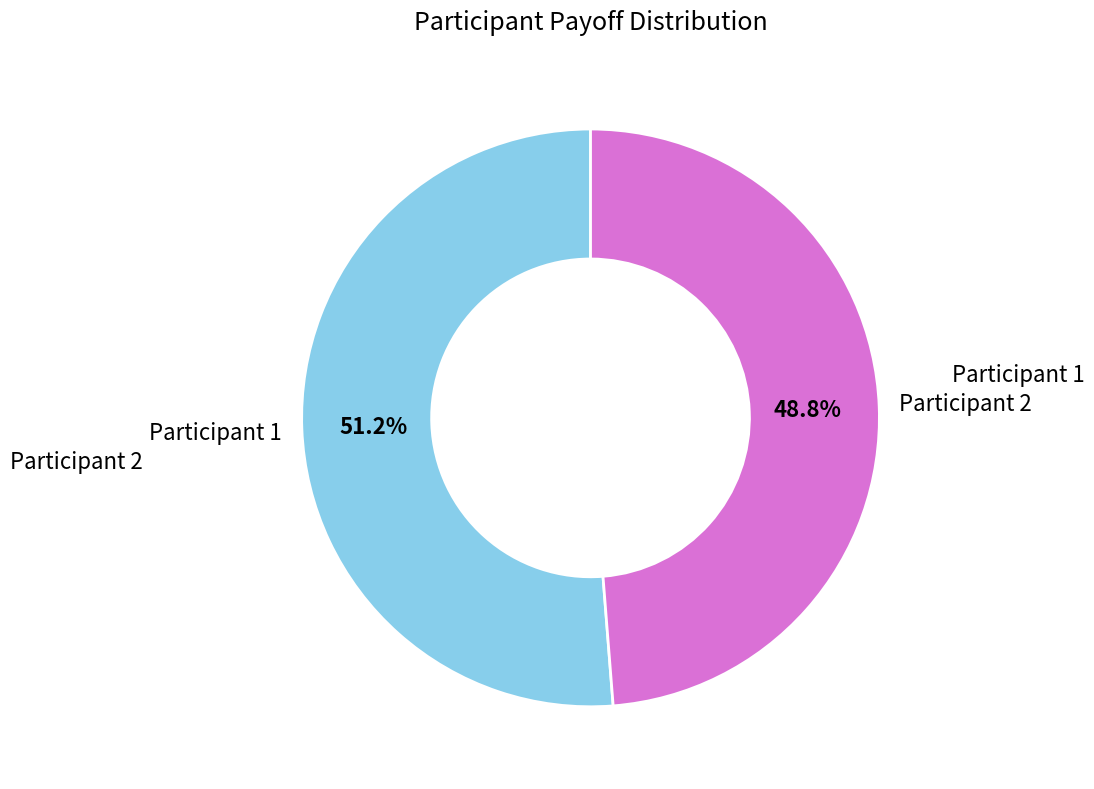

What is the majority slice?

Participant 1